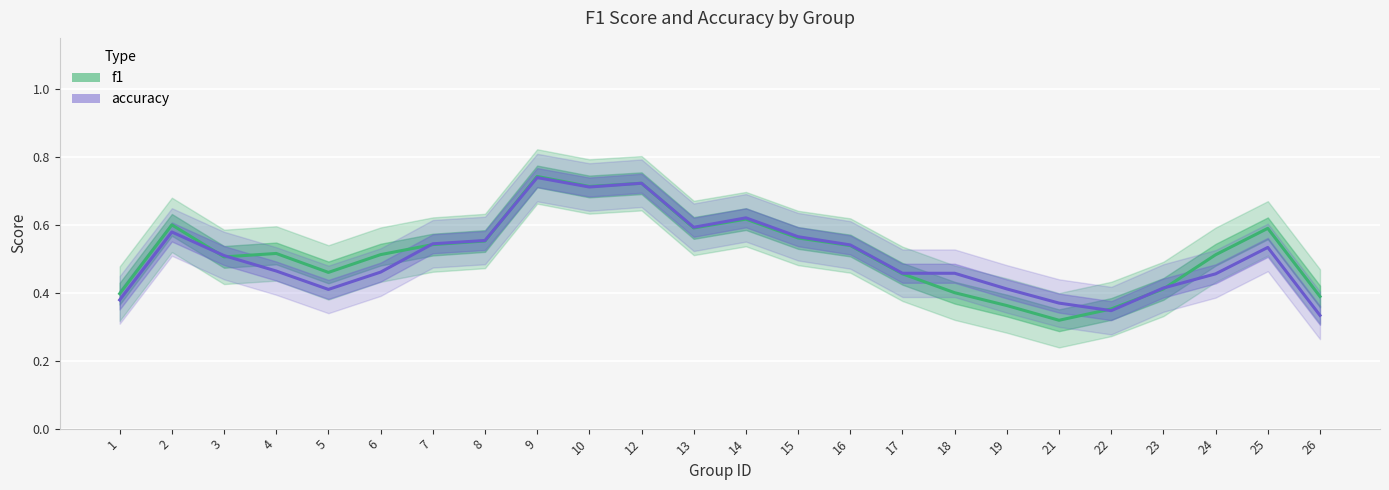

At 25, list the series in order from largest to smallest.

f1, accuracy